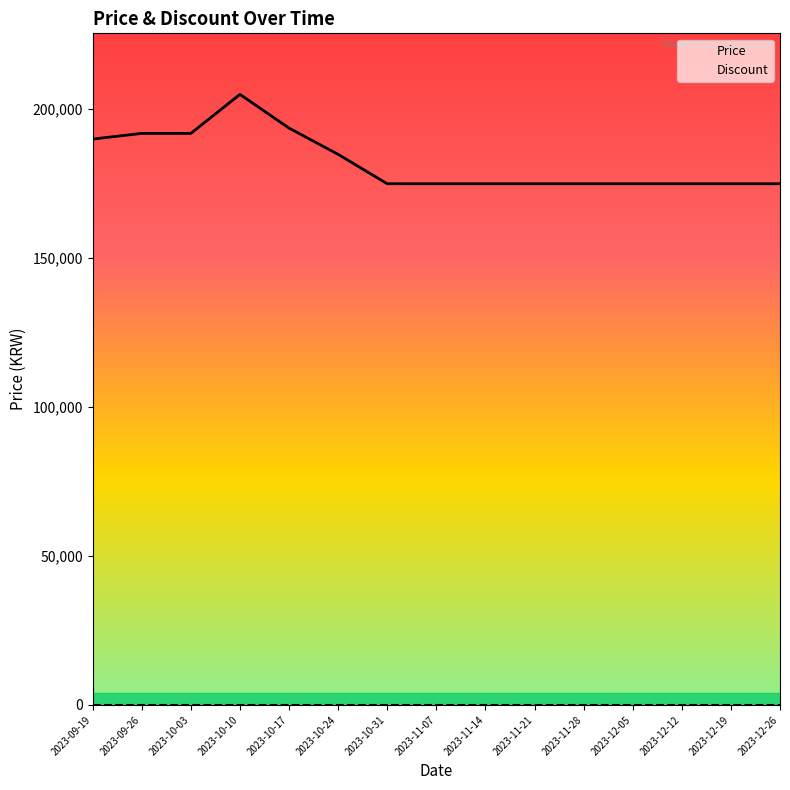

At how many categories does at least one series exceed 108091?

15